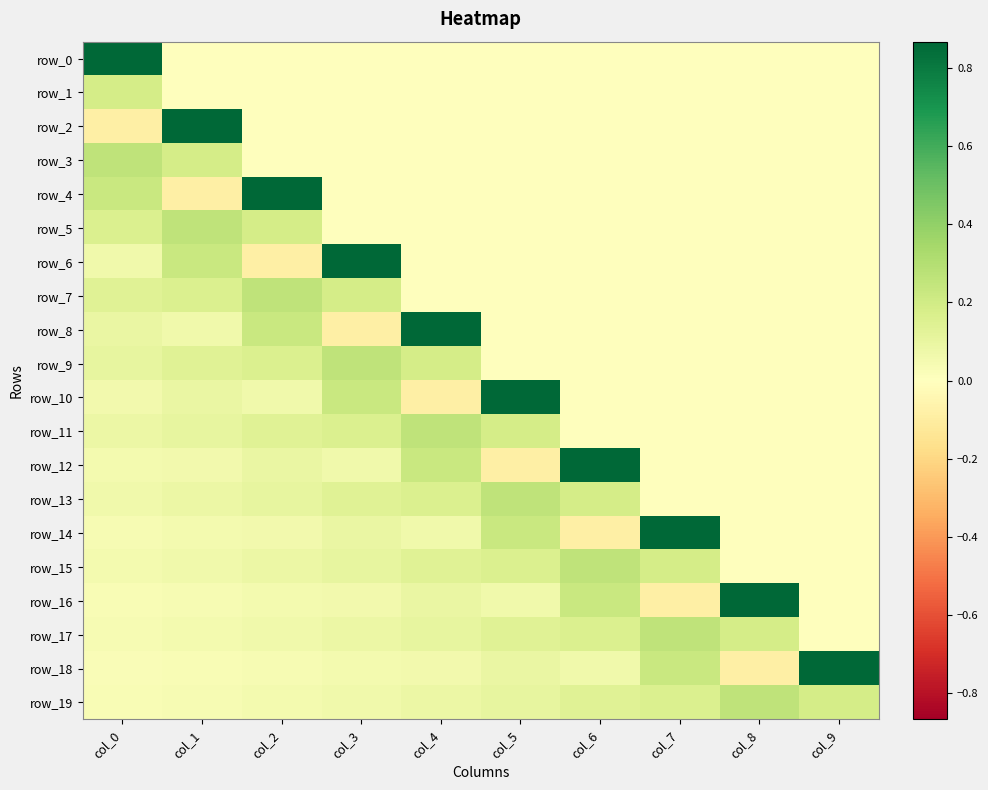

How many row_19 values are between 0 and 1?

10